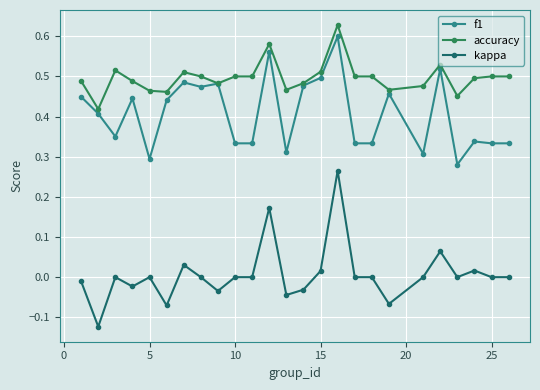

How many distinct data groups are displayed?

3